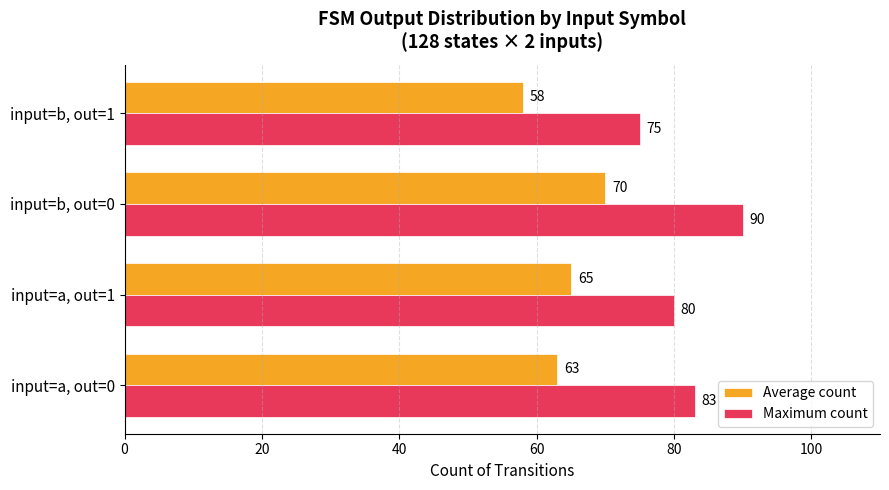

How many data points in Maximum count are less than 83?

2